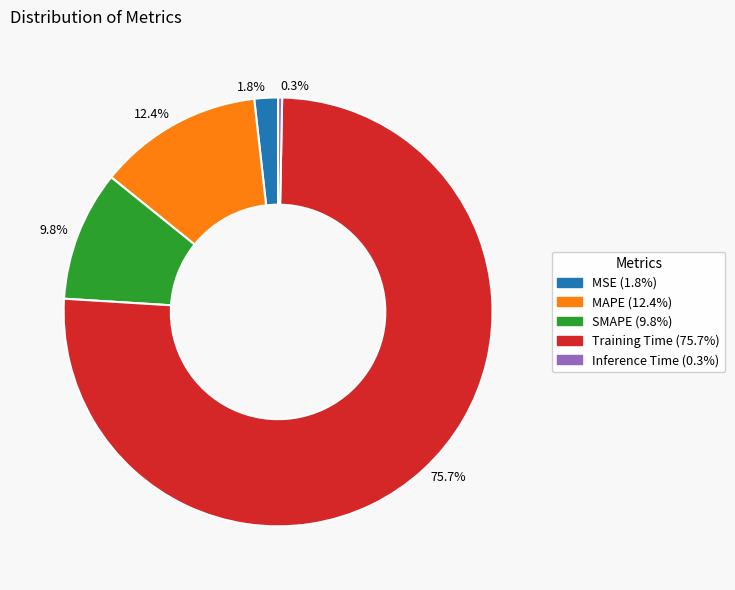

Which has a higher value, 75.7% or 12.4%?

75.7%